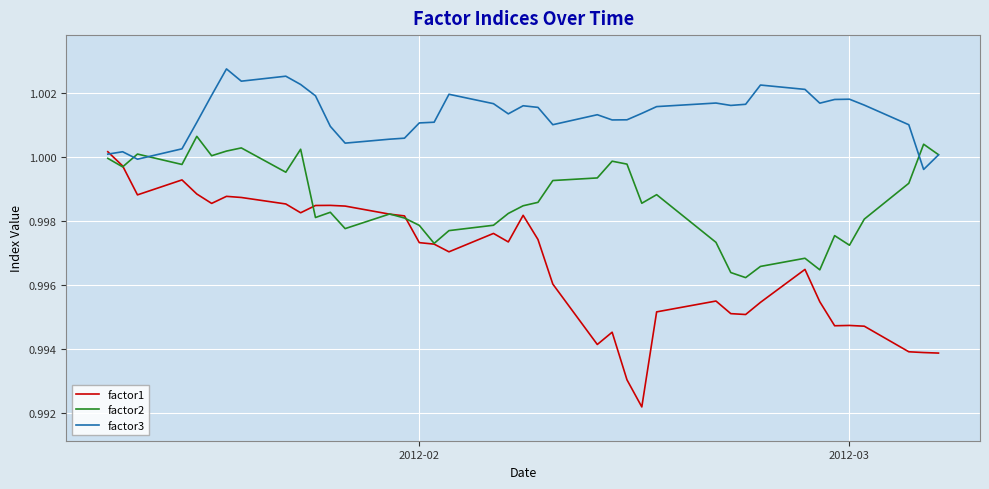

Which series has the widest spread of values?

factor1